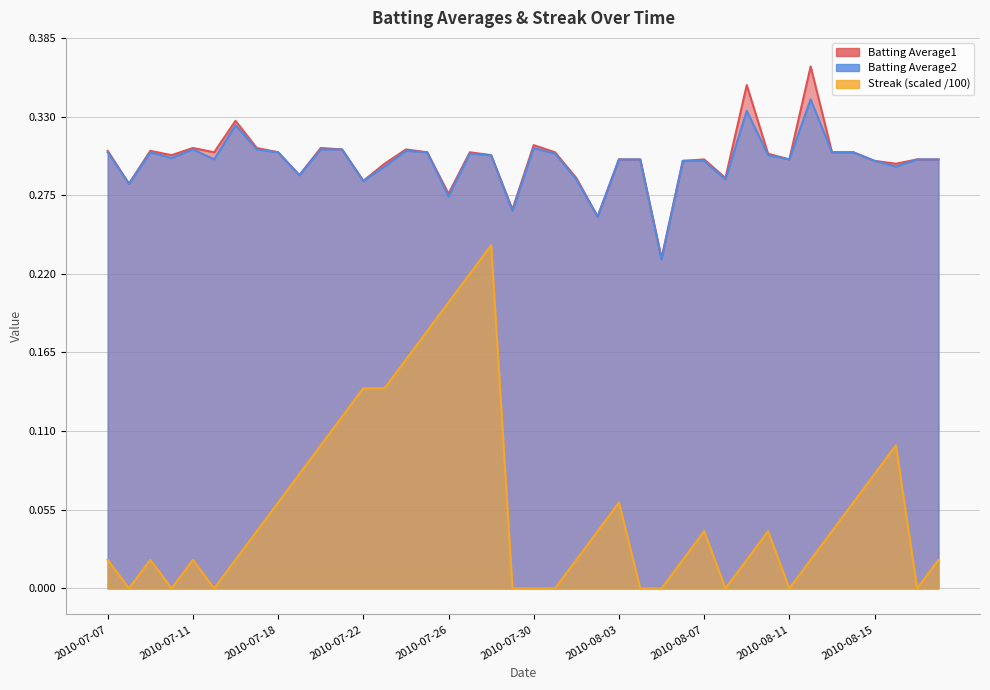

What are all the series names shown in the legend?

Batting Average1, Batting Average2, Streak